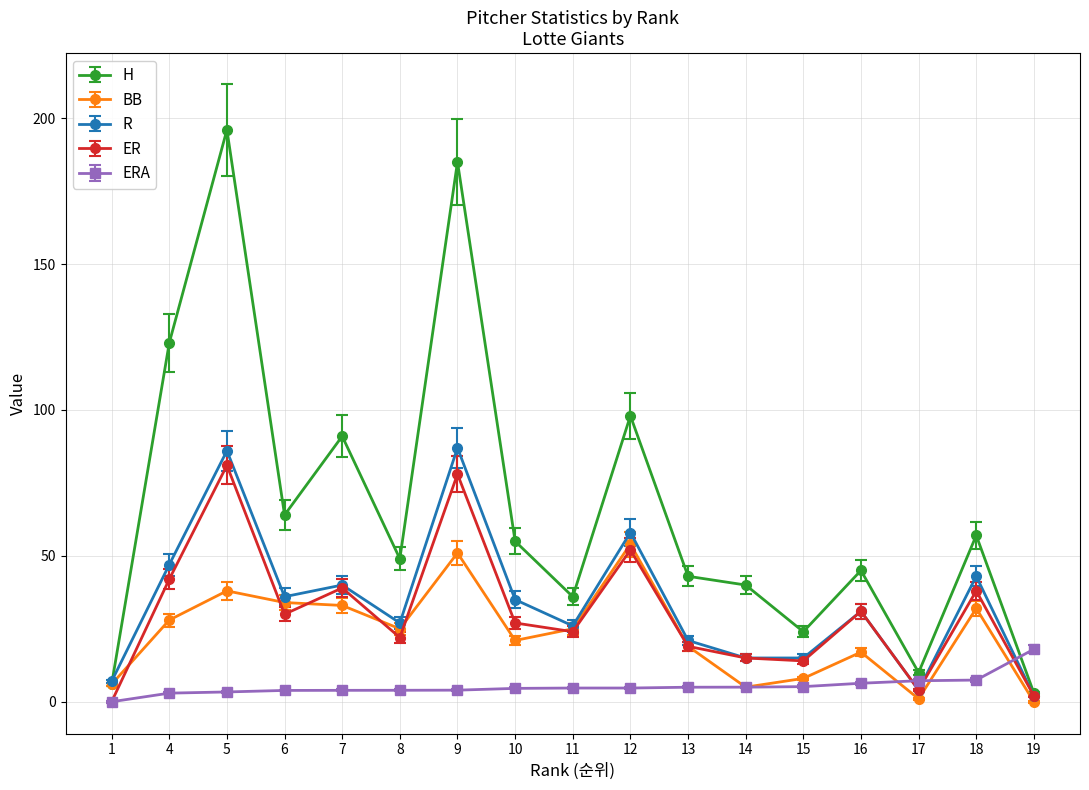

What is the maximum value for R?

87.0